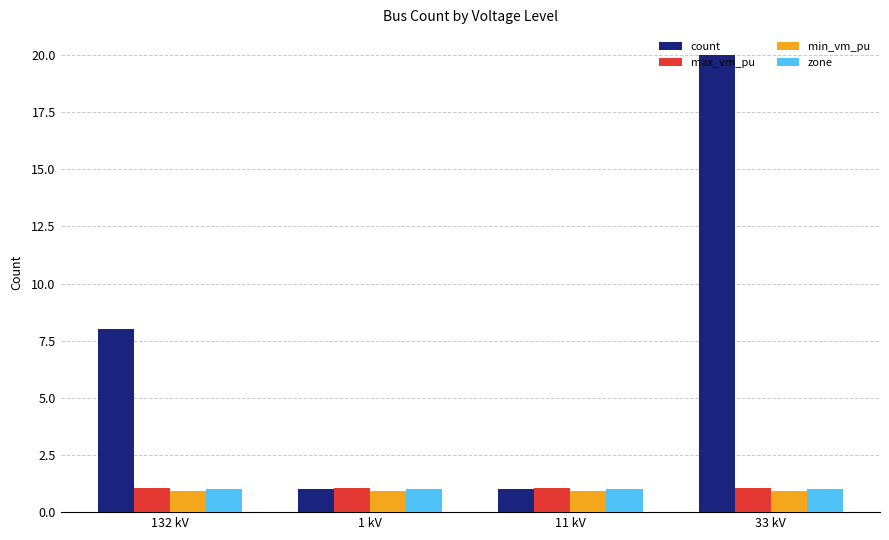

What is the total value across all series at 11 kV?

4.0